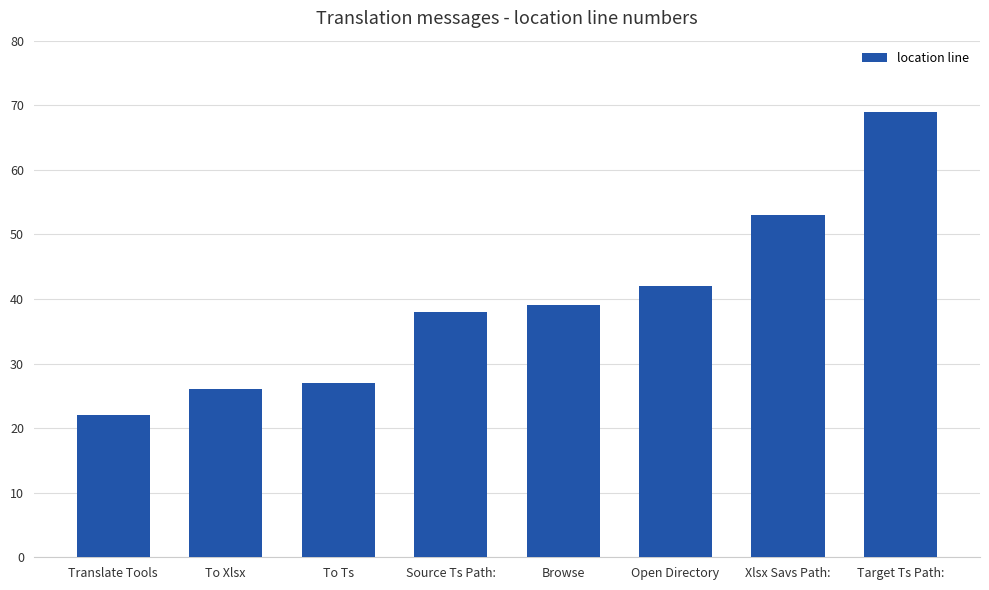

True or false: the data shows 10 at Browse.

False